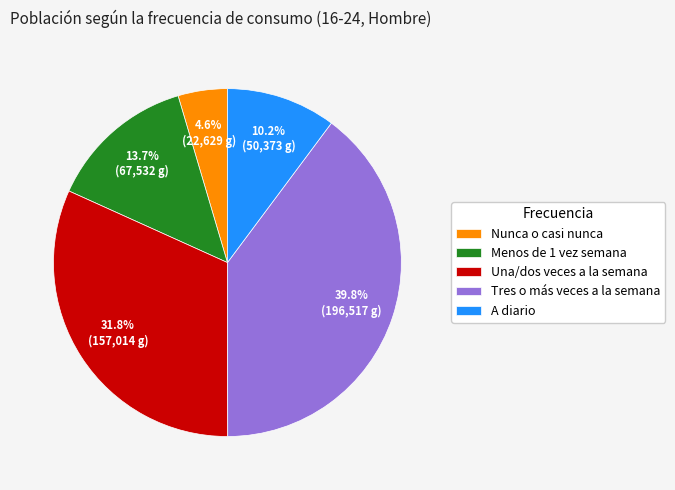

To the nearest percent, what portion does A diario represent?

10%